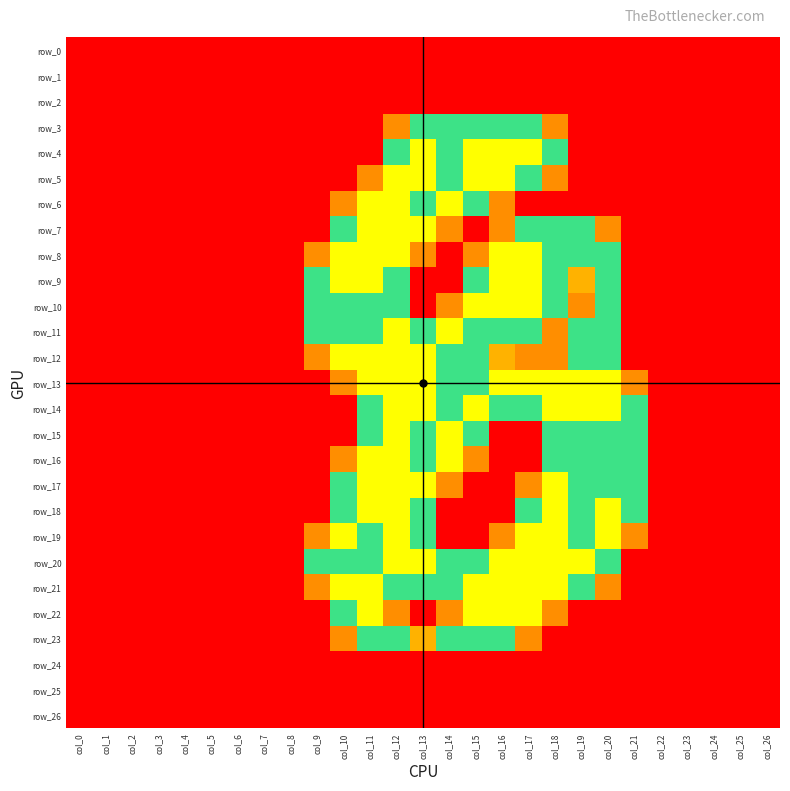

At which label is row_0 closest to 0?

col_0